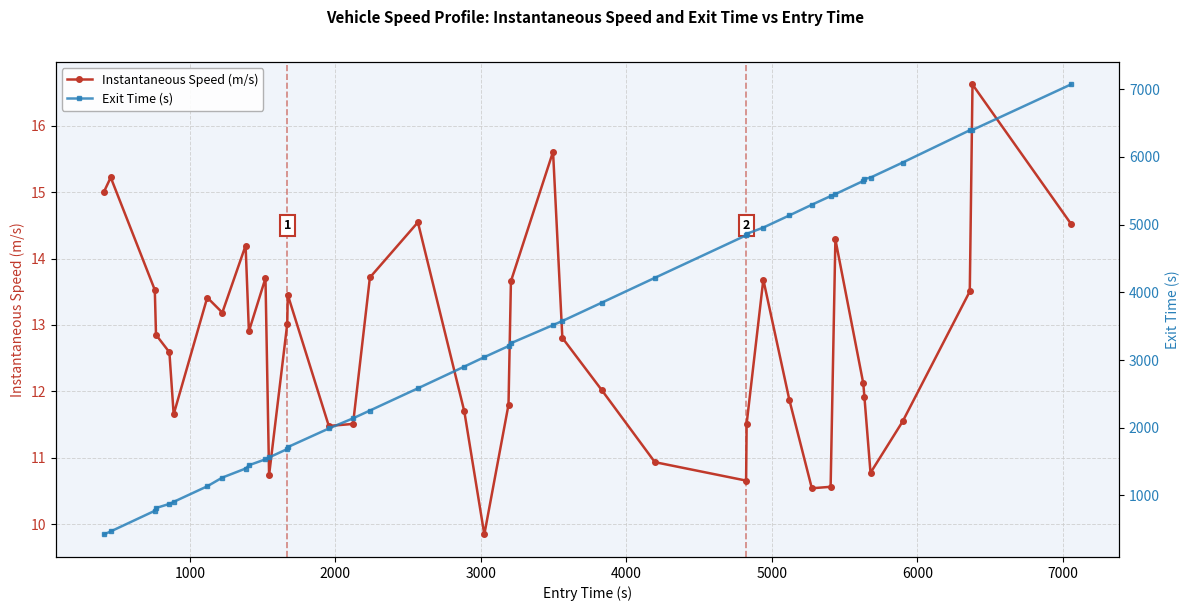

List the series in order of their overall mean, highest first.

Exit Time (s), Instantaneous Speed (m/s)